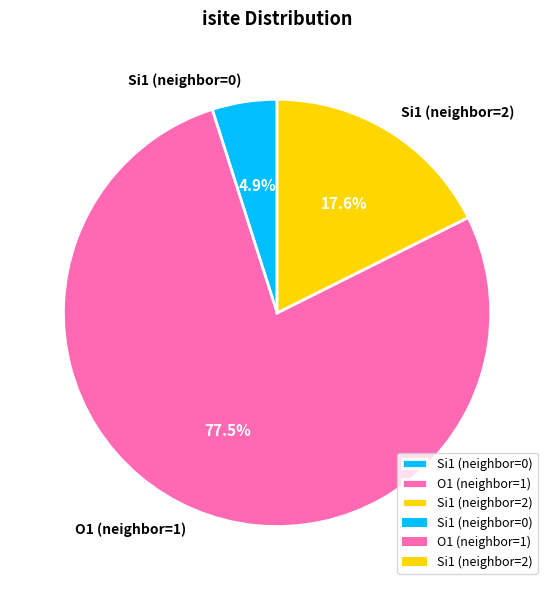

Does Si1 (neighbor=0) represent more than half of the total?

No